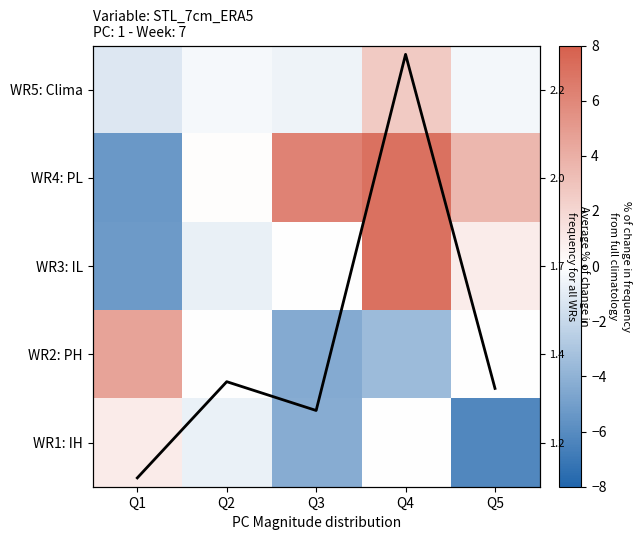

How many values in WR5: Clima are above zero?

1